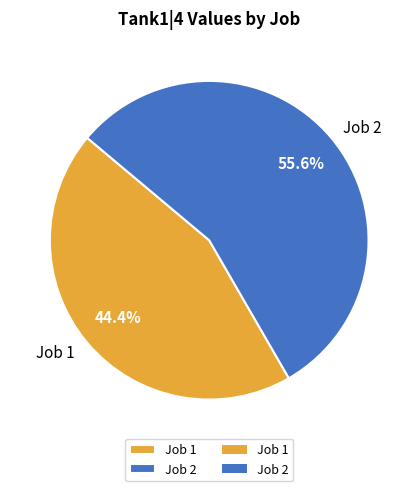

Which category has the biggest portion of the pie?

Job 2